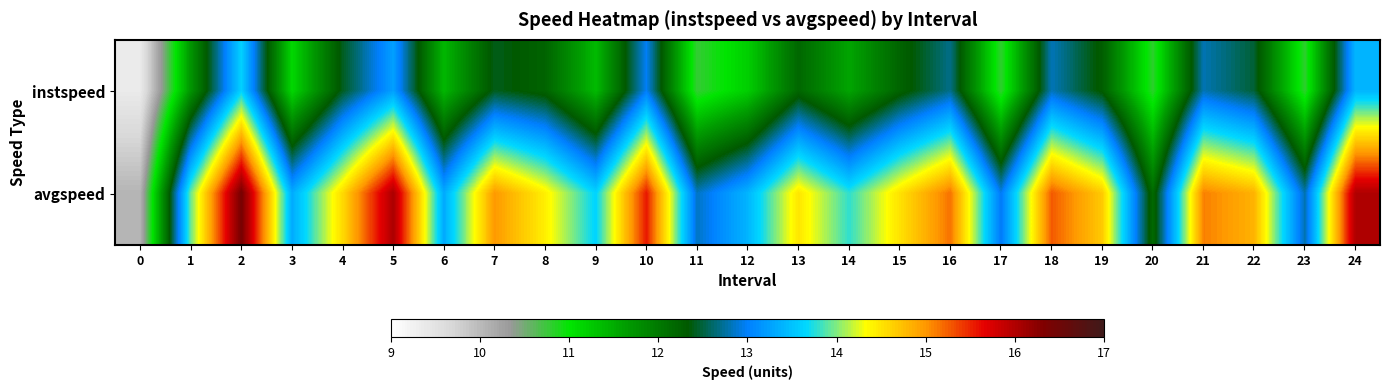

Rank the series by their maximum value, from lowest to highest.

instspeed, avgspeed